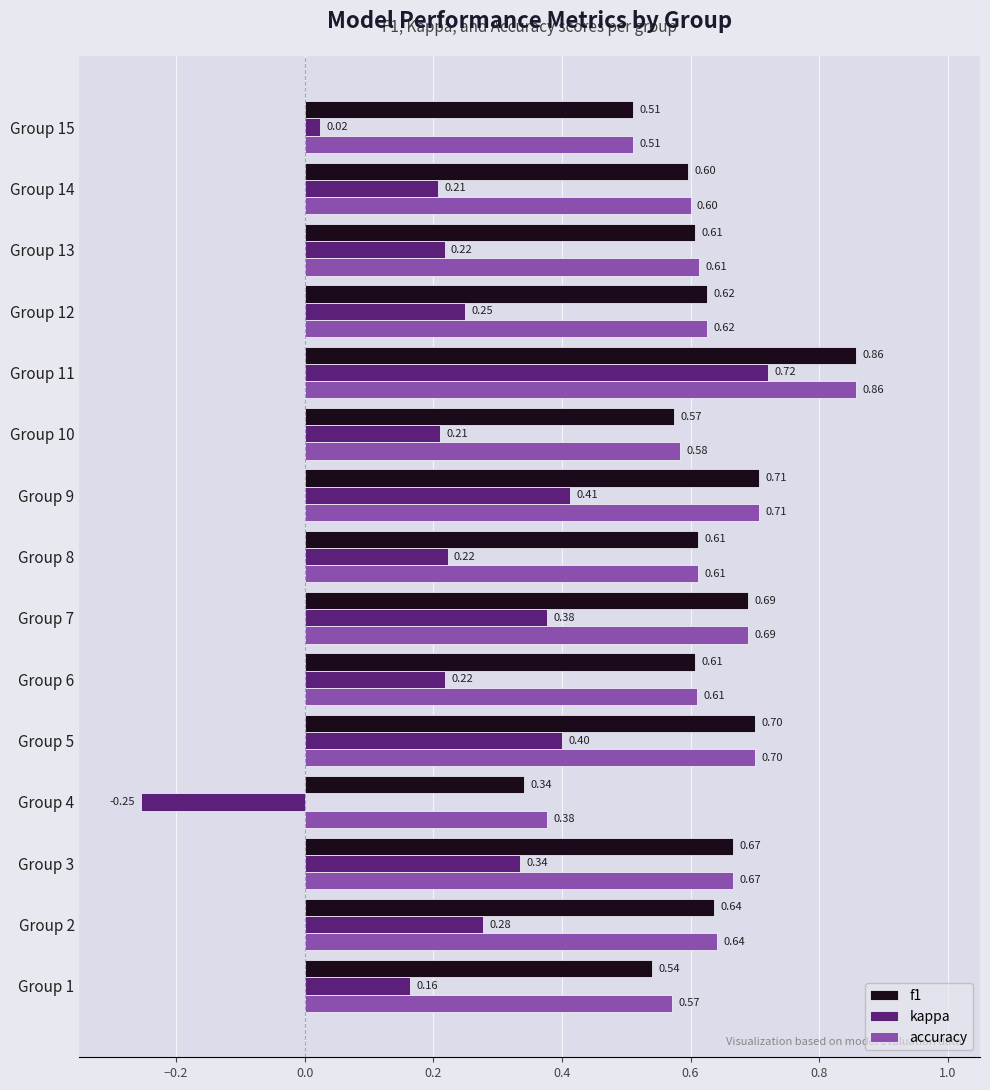

Which series has the widest spread of values?

kappa